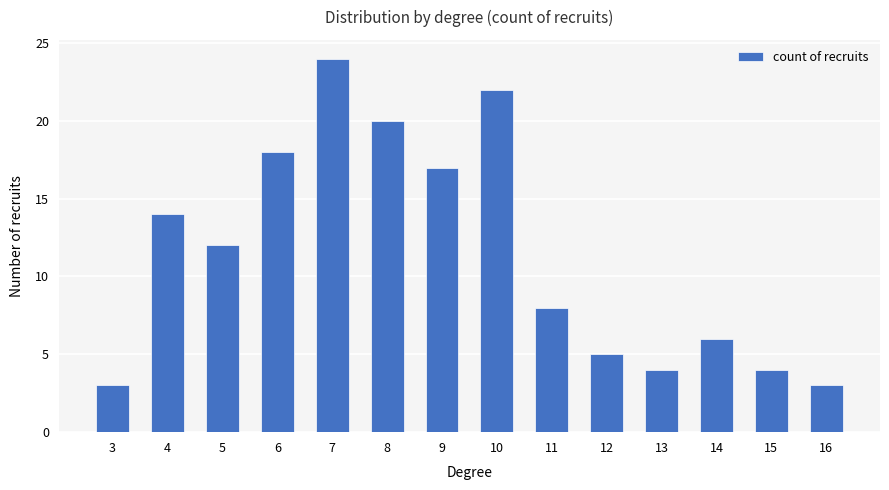

True or false: the data shows 8 at 11.

True